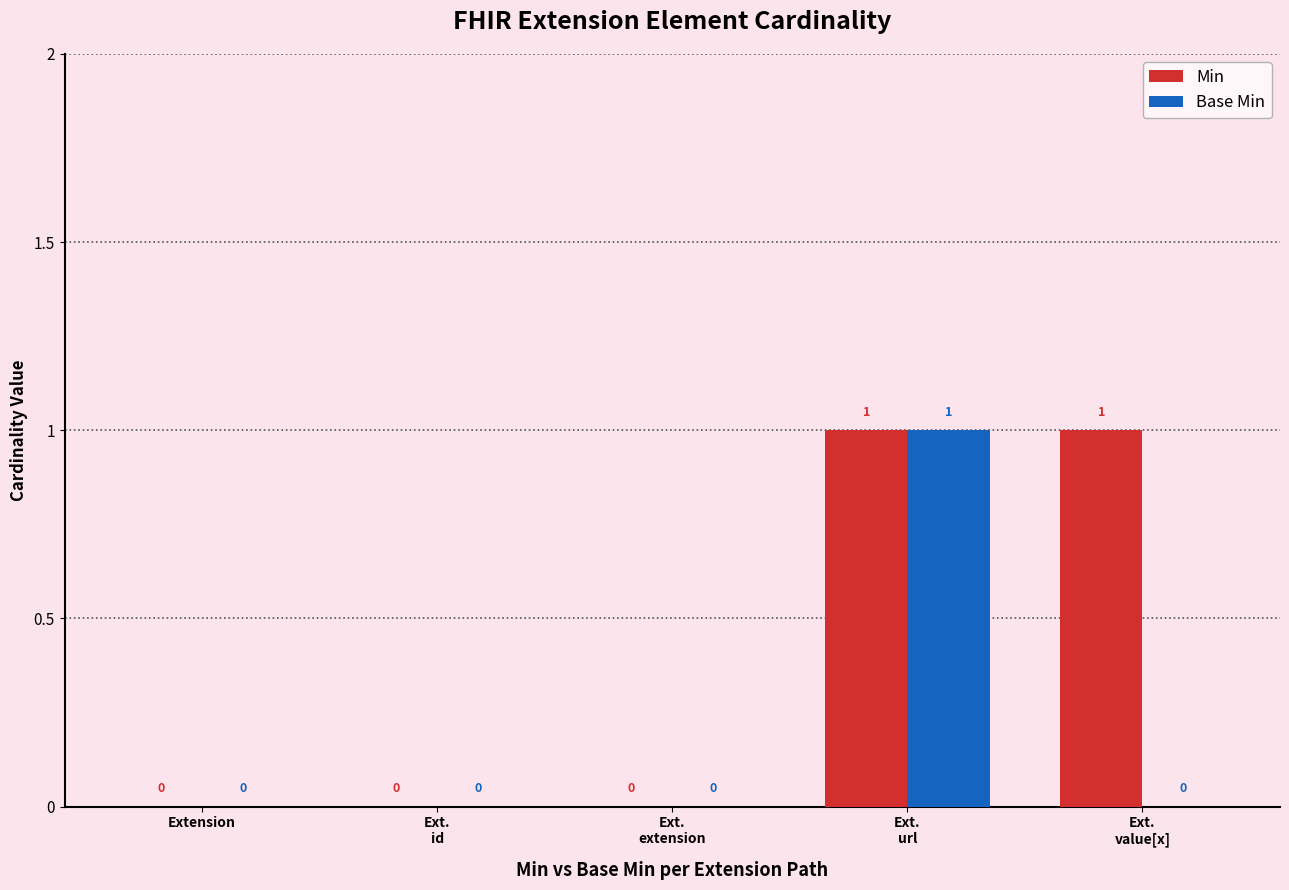

Which category has the highest value in the Base Min series?

Ext.
url